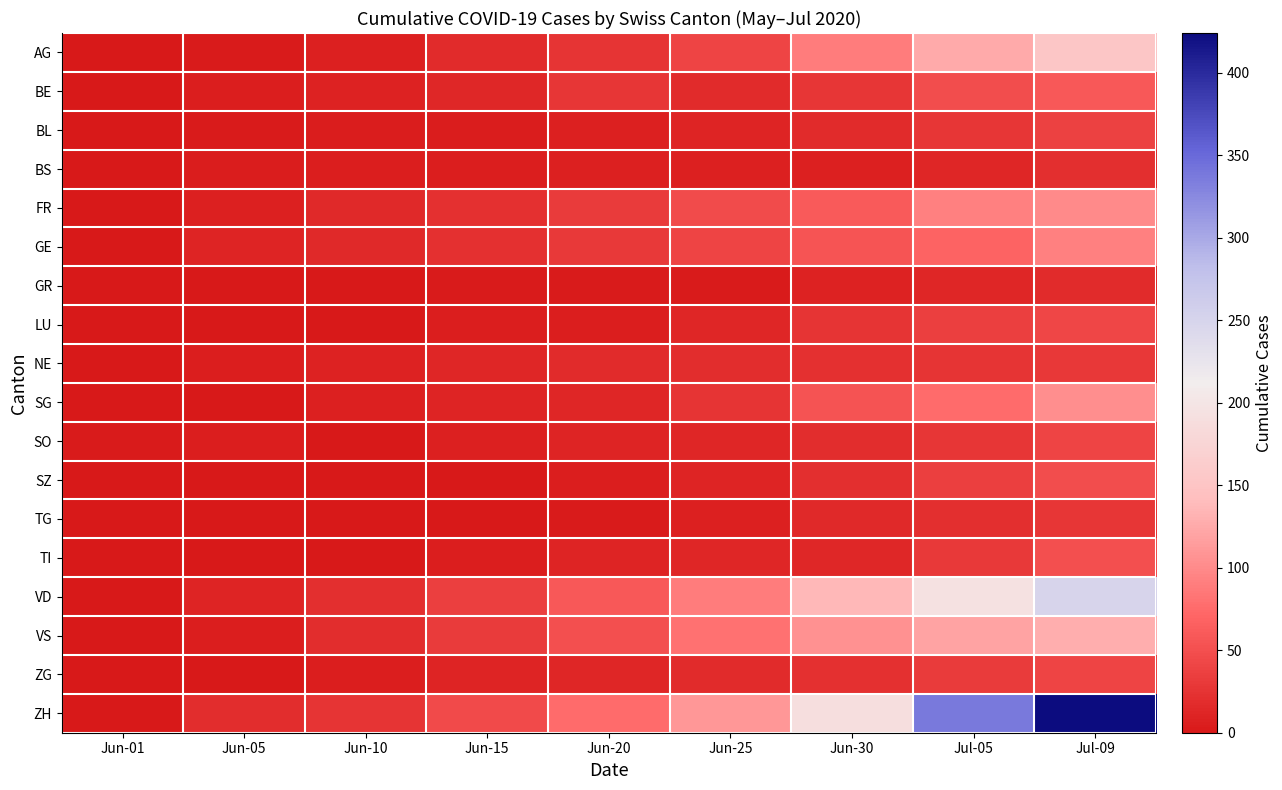

What is the total value across all series at Jun-05?

84